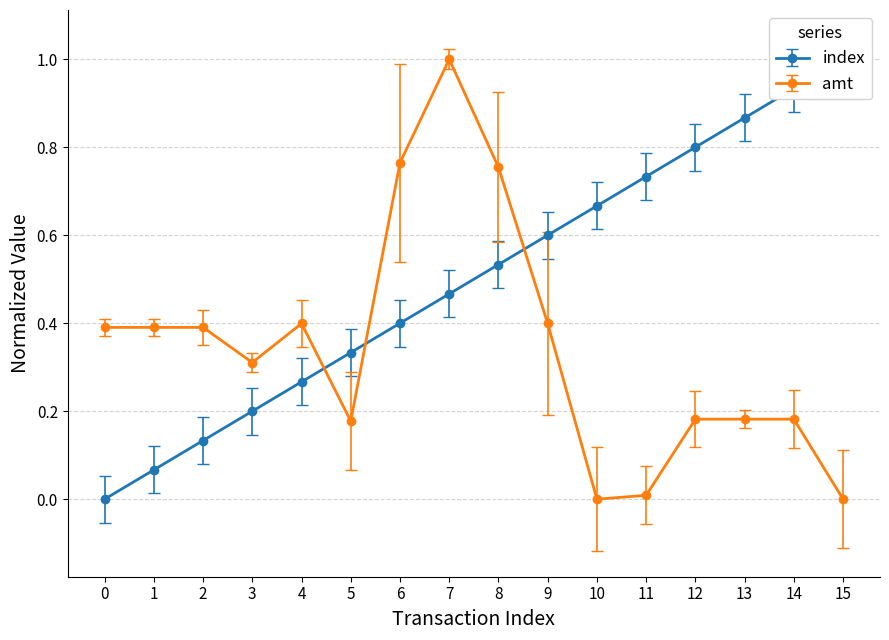

What is the highest value of the index series?

1.0